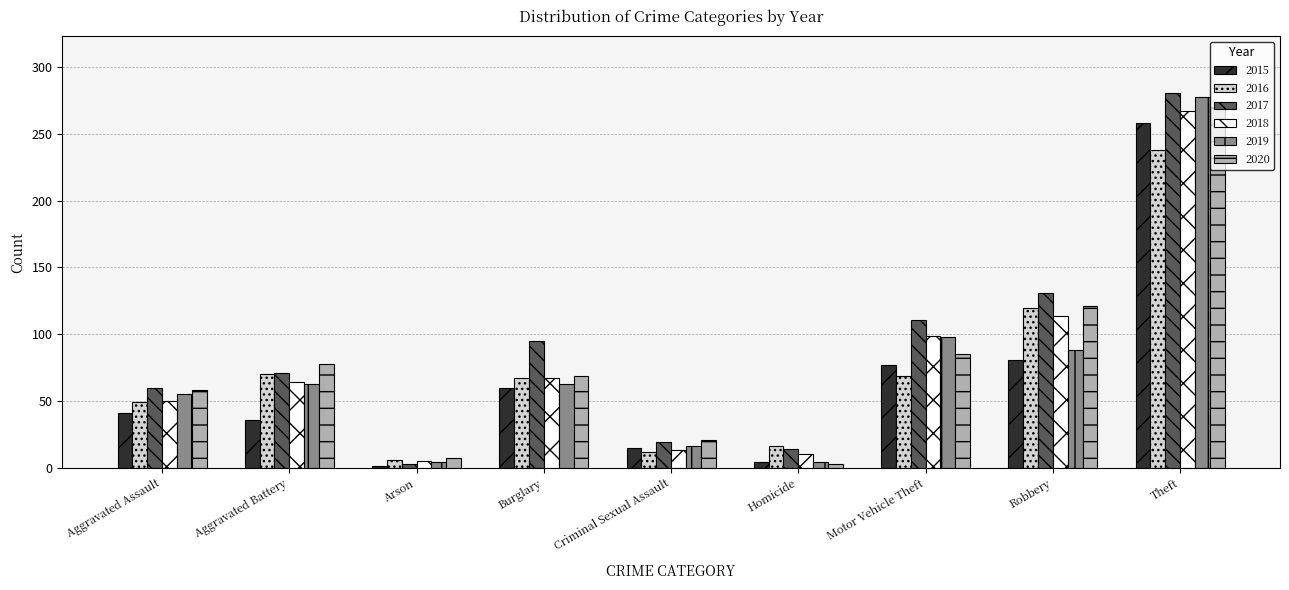

How many distinct data groups are displayed?

6